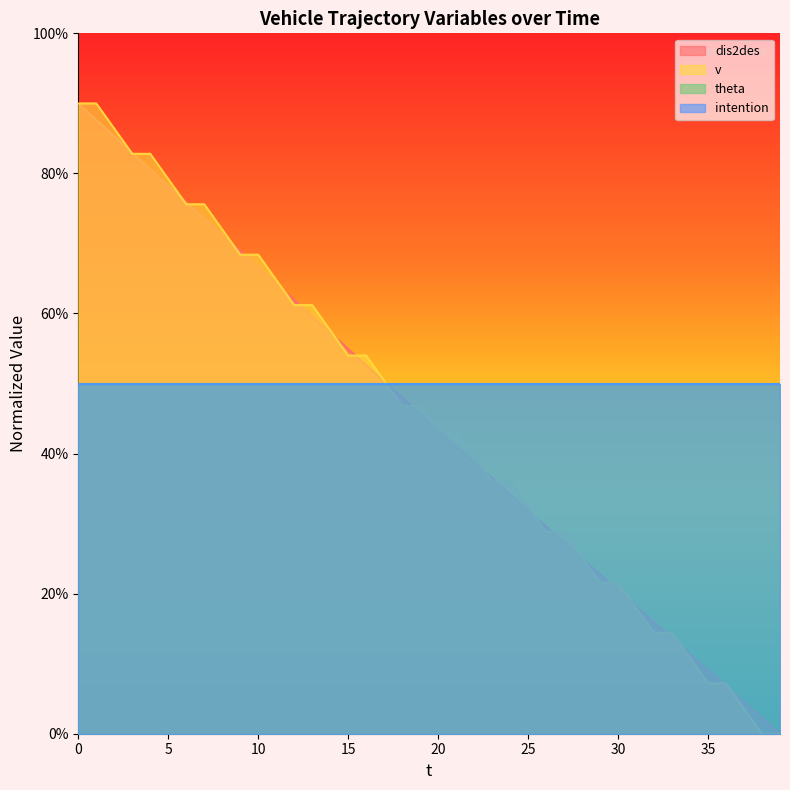

Rank the categories by dis2des value from lowest to highest.

39, 38, 37, 36, 35, 34, 33, 32, 31, 30, 29, 28, 27, 26, 25, 24, 23, 22, 21, 20, 19, 18, 17, 16, 15, 14, 13, 12, 11, 10, 9, 8, 7, 6, 5, 4, 3, 2, 1, 0